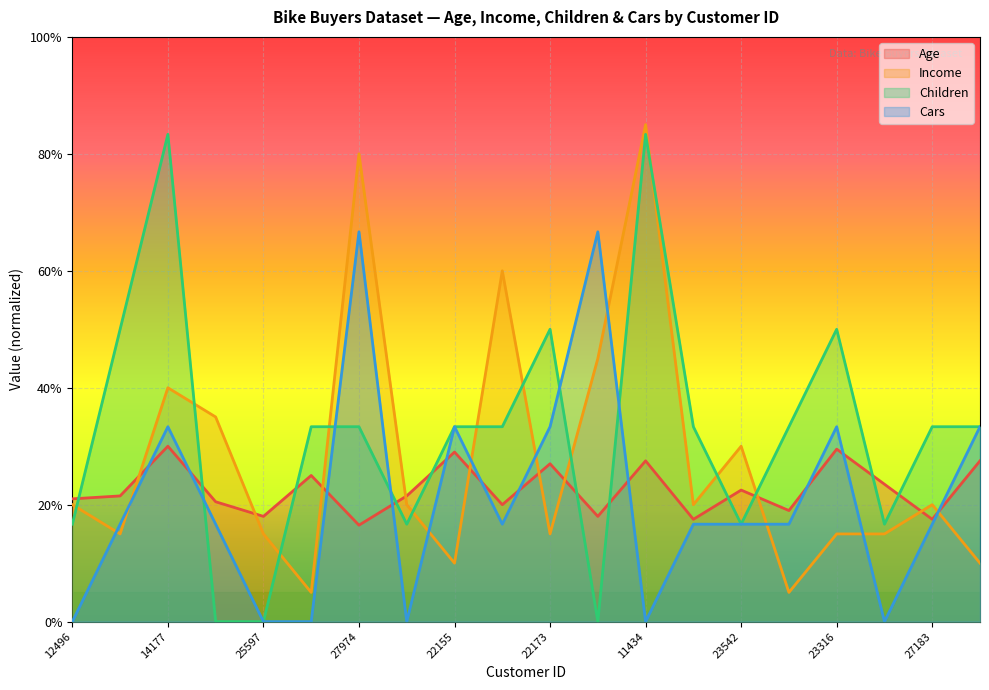

Where do Age and Income first cross each other?

24107 and 14177